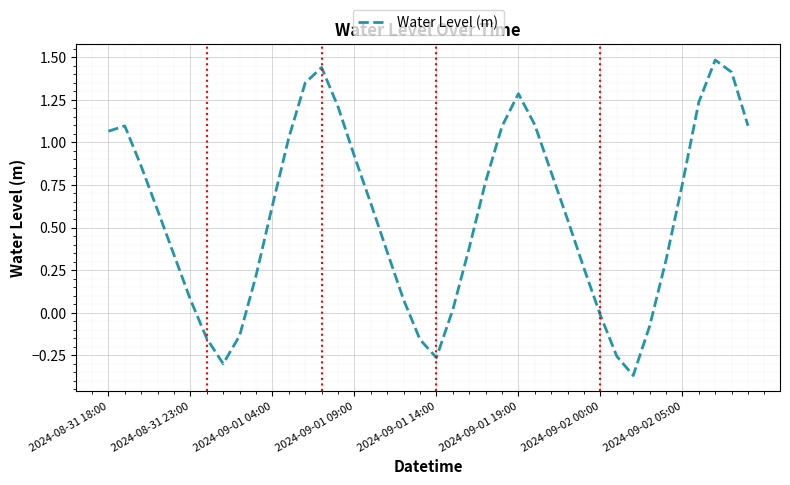

How many interior local valleys (lower than both neighbors) does the data have?

3